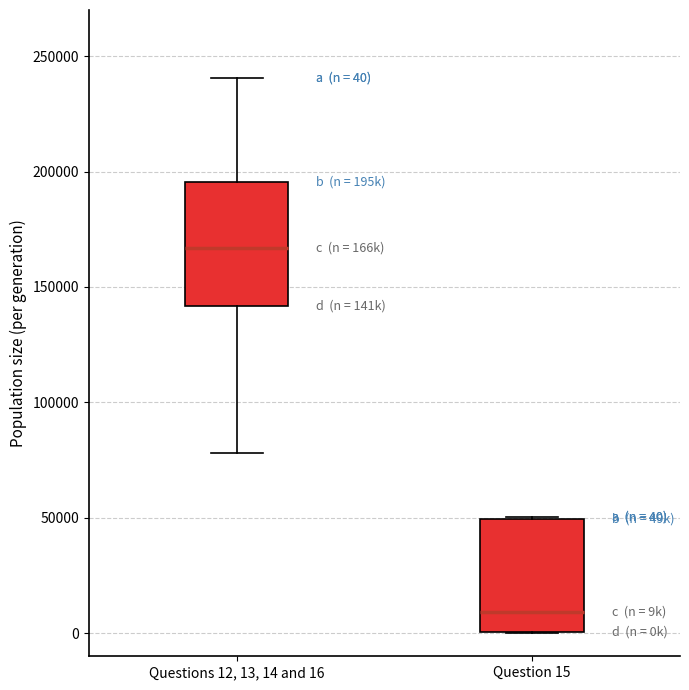

Which box has the highest median line?

Questions 12, 13, 14 and 16